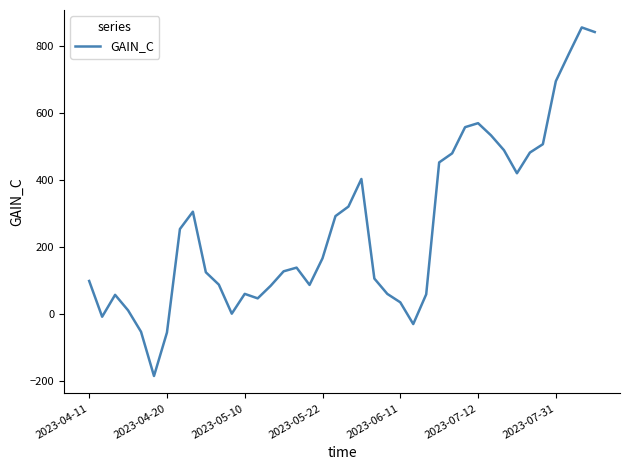

What is the difference between the maximum and minimum values?

1040.2